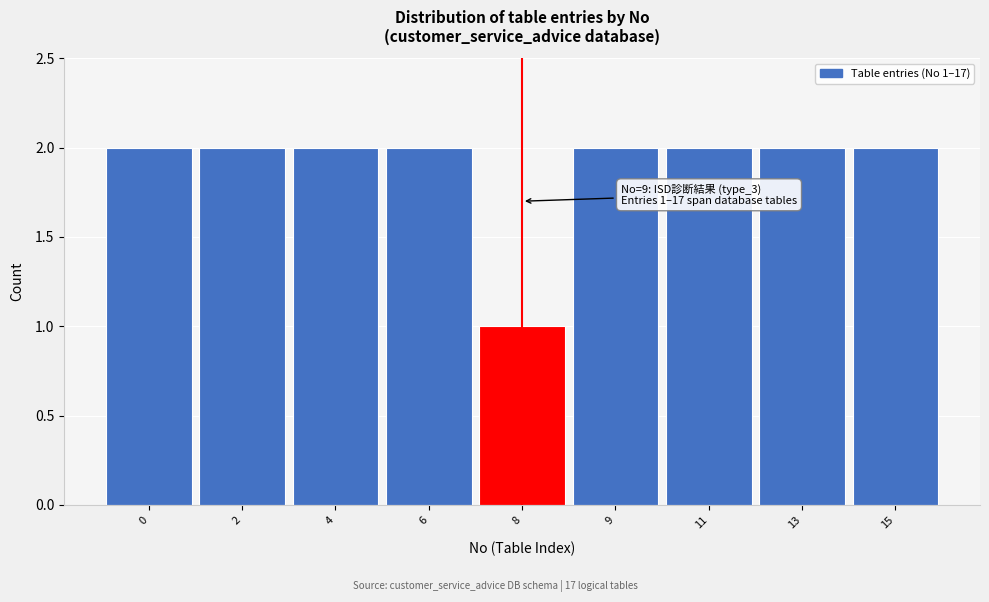

Reading left to right, transcribe all the data shown in this chart.

2	2	2	2	1	2	2	2	2